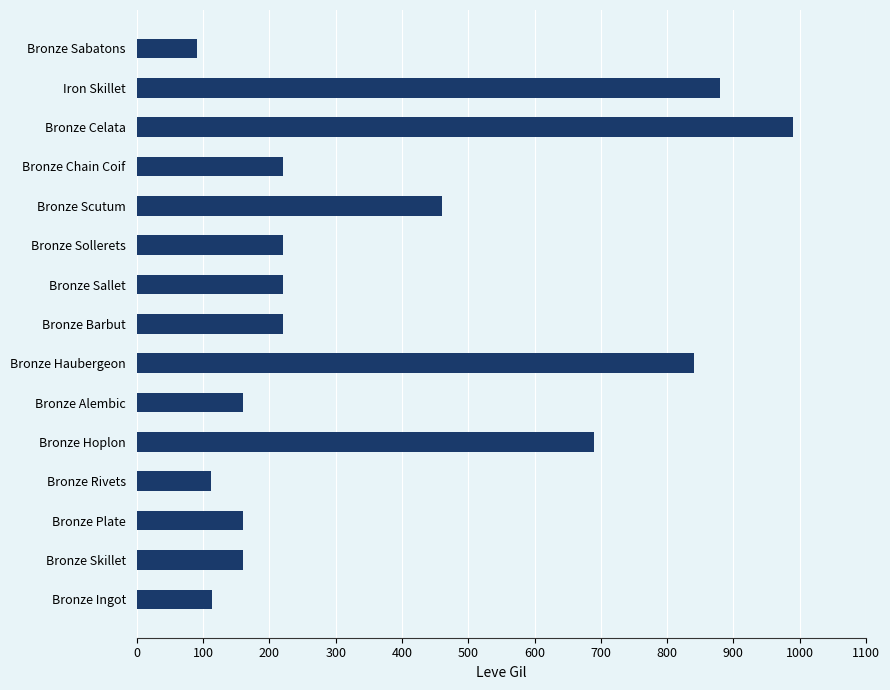

True or false: the data shows 67 at Bronze Rivets.

False